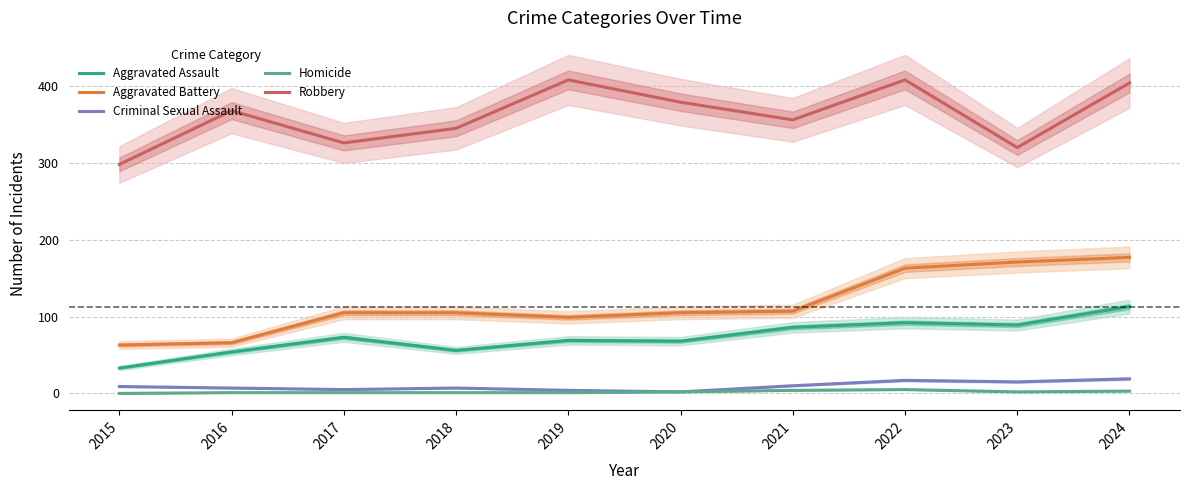

Is it true that Criminal Sexual Assault equals 9 at 2015?

True